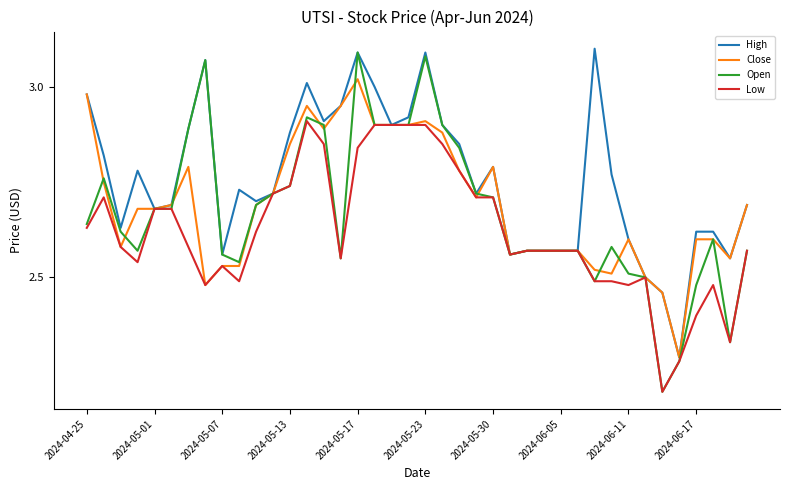

What is the minimum value for Low?

2.2